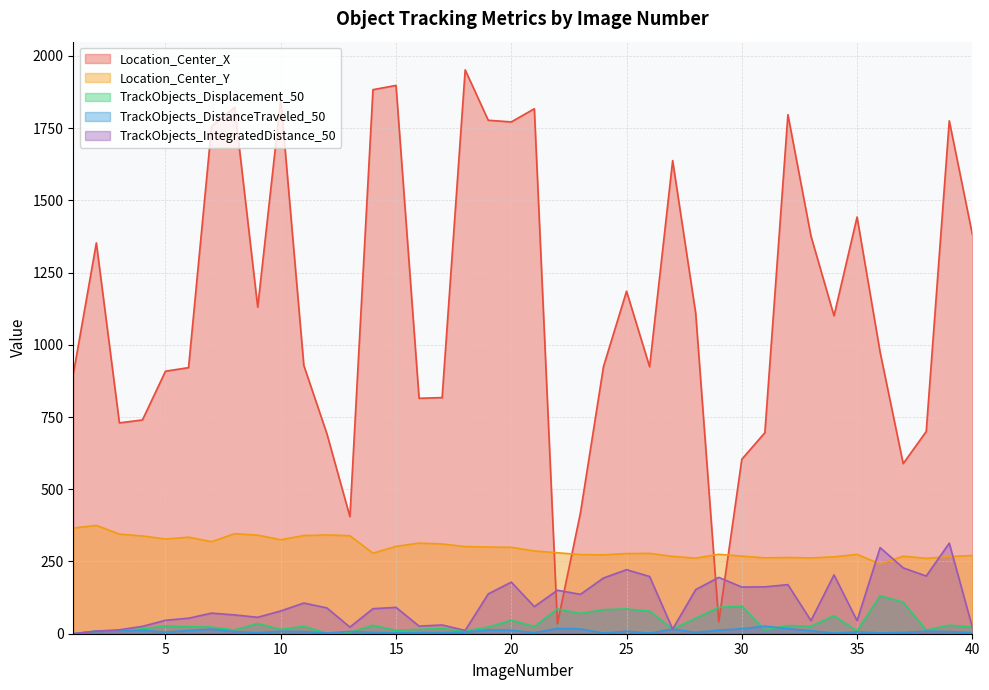

What is the total value across all series at 8?

2253.7